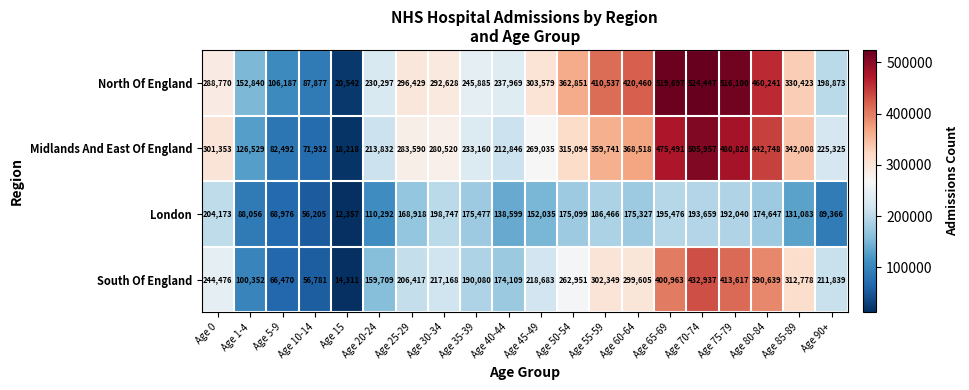

At which category does the chart reach its minimum across all series?

Age 15